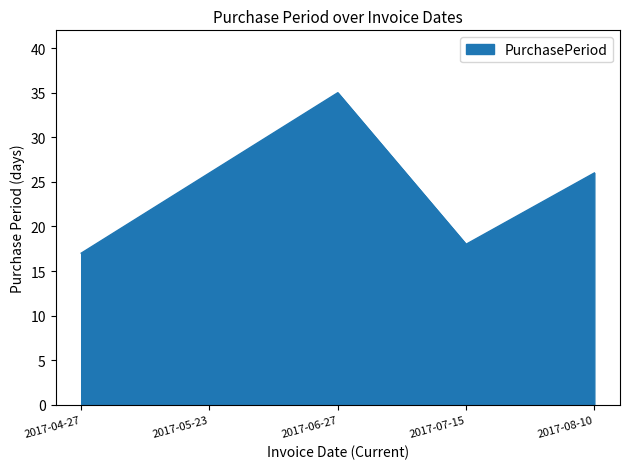

What is the approximate value at 2017-07-15, to the nearest 10?

20